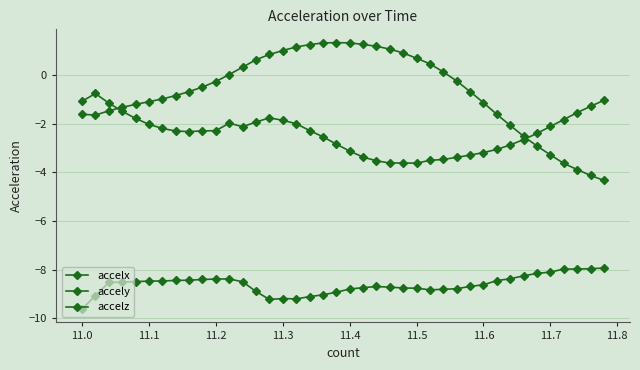

Reading left to right, list all the values displayed in this chart.

accelx: -9.6	-9.1	-8.5	-8.5	-8.5	-8.5	-8.5	-8.4	-8.4	-8.4	-8.4	-8.4	-8.5	-8.9	-9.2	-9.2	-9.2	-9.1	-9.0	-8.9	-8.8	-8.7	-8.7	-8.7	-8.7	-8.8	-8.8	-8.8	-8.8	-8.7	-8.6	-8.4	-8.4	-8.2	-8.1	-8.1	-8.0	-8.0	-8.0	-7.9
accely: -1.6	-1.7	-1.5	-1.3	-1.2	-1.1	-1.0	-0.8	-0.7	-0.5	-0.3	0.0	0.3	0.6	0.8	1.0	1.1	1.2	1.3	1.3	1.3	1.3	1.2	1.1	0.9	0.7	0.5	0.1	-0.3	-0.7	-1.1	-1.6	-2.1	-2.5	-2.9	-3.3	-3.6	-3.9	-4.1	-4.3
accelz: -1.1	-0.8	-1.2	-1.5	-1.8	-2.0	-2.2	-2.3	-2.3	-2.3	-2.3	-2.0	-2.1	-1.9	-1.8	-1.9	-2.0	-2.3	-2.5	-2.8	-3.1	-3.4	-3.5	-3.6	-3.6	-3.6	-3.5	-3.5	-3.4	-3.3	-3.2	-3.1	-2.9	-2.7	-2.4	-2.1	-1.8	-1.5	-1.3	-1.0